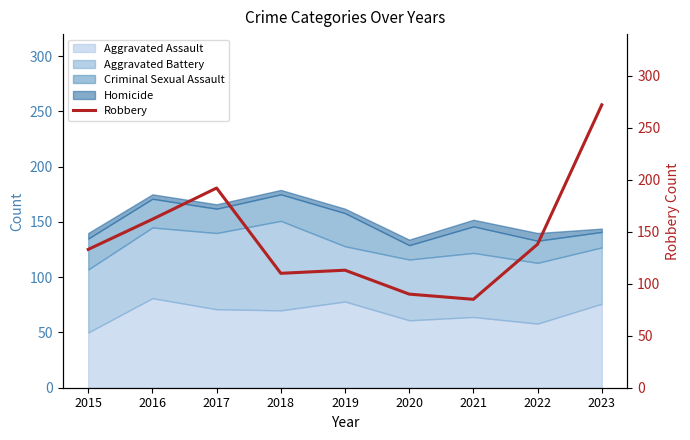

True or false: Aggravated Assault has a value of 23 at 2020.

False